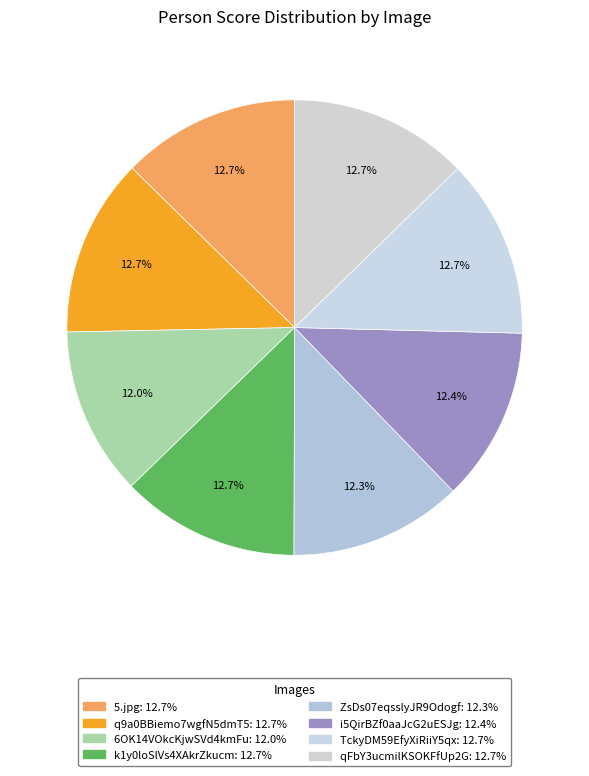

How many segments does this pie chart have?

8